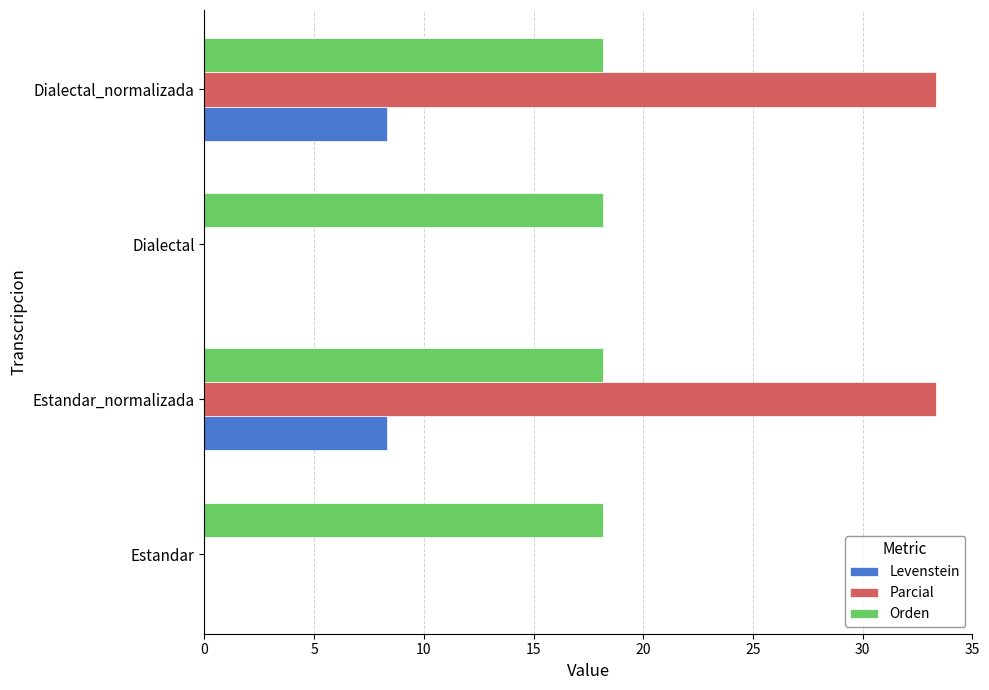

What is the average value of the Parcial series?

16.7